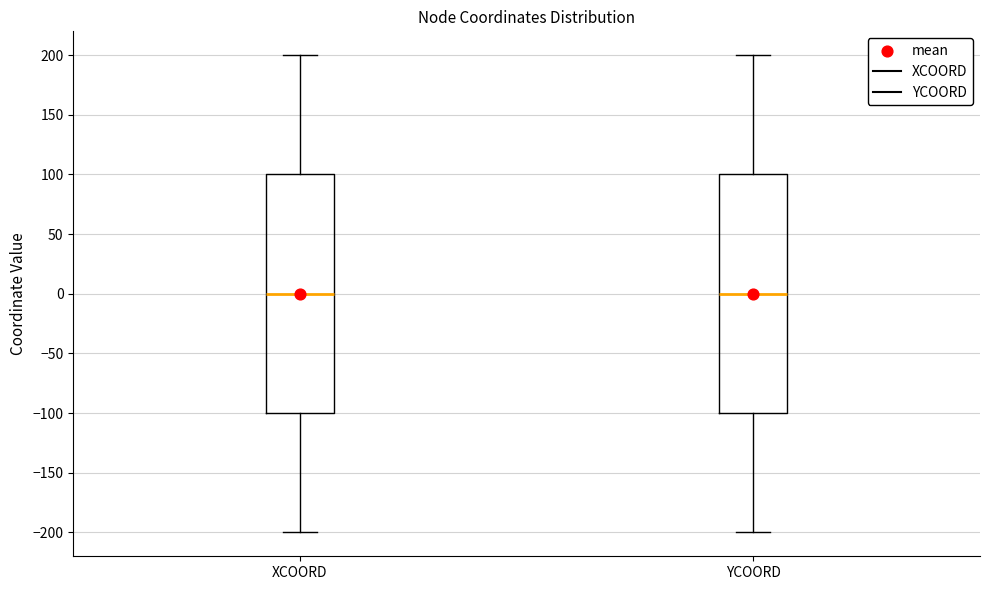

Reading left to right, transcribe this box plot: for each box, give where its median line is, the range the box spans, and where its two whiskers end, as read against the y-axis. The values are not printed on the chart, so give them approximately, as read against the axis.

XCOORD: median 0, box -100 to 100, whiskers -200 to 200
YCOORD: median 0, box -100 to 100, whiskers -200 to 200